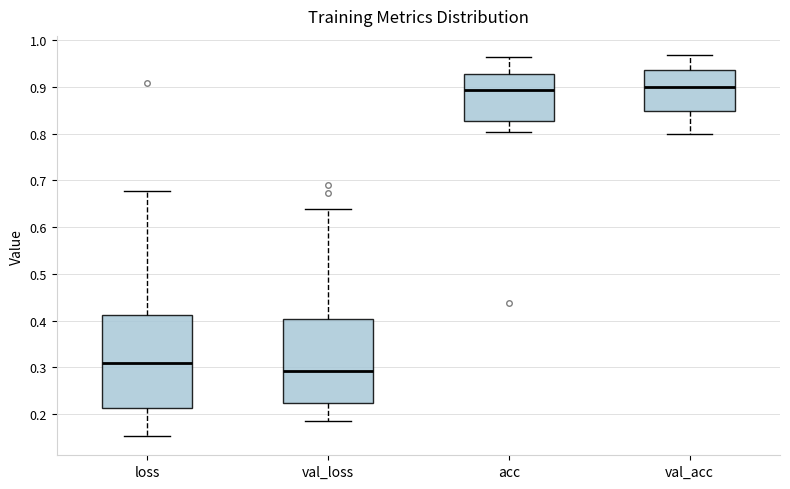

Reading left to right, read every box against the y-axis: the position of its median line, the range the box covers, and the ends of its whiskers. The values are not printed on the chart, so give them approximately, as read against the axis.

loss: median 0.31, box 0.21 to 0.41, whiskers 0.15 to 0.68
val_loss: median 0.29, box 0.22 to 0.40, whiskers 0.19 to 0.64
acc: median 0.89, box 0.83 to 0.93, whiskers 0.80 to 0.96
val_acc: median 0.90, box 0.85 to 0.94, whiskers 0.80 to 0.97